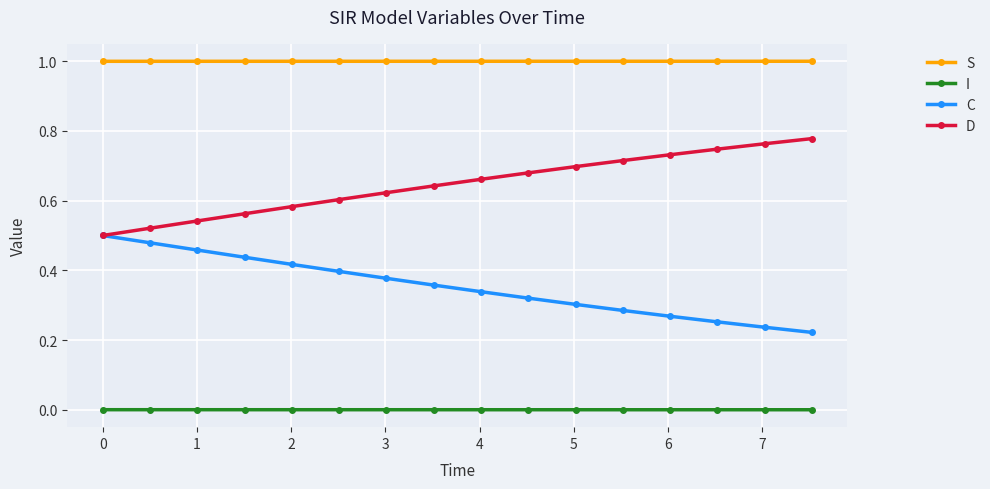

What is the greatest value displayed?

1.0